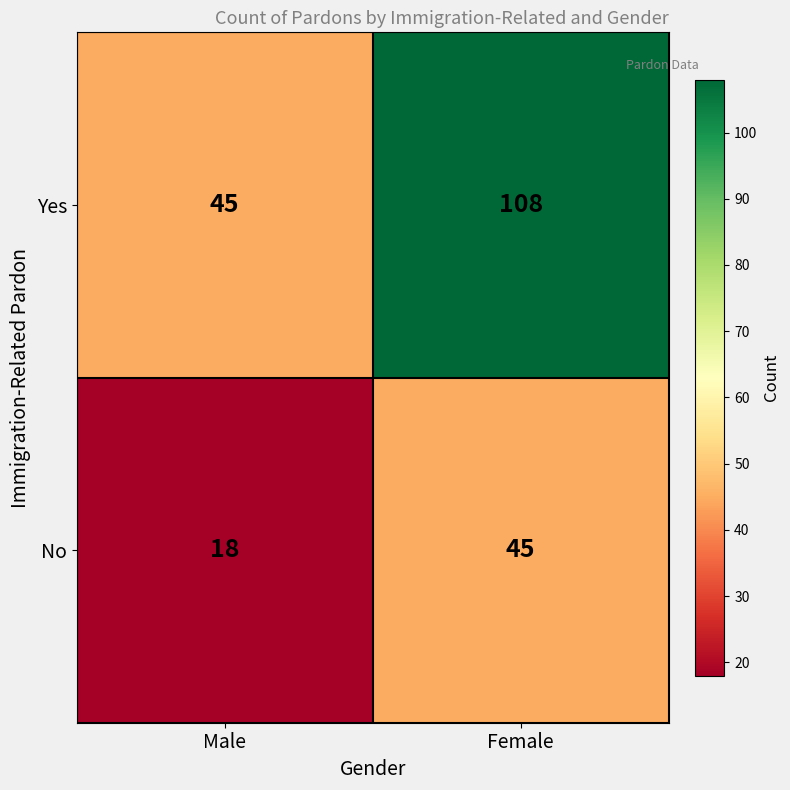

Which series has the widest spread of values?

Yes